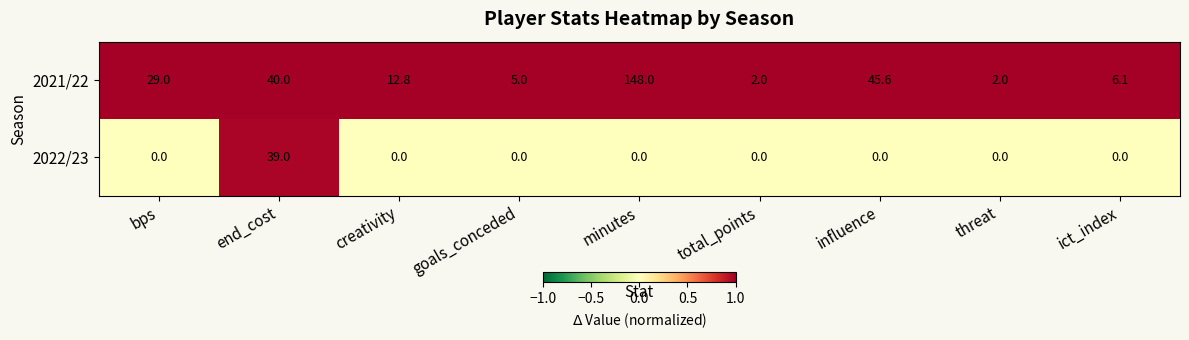

Which category has the highest value across all series?

minutes